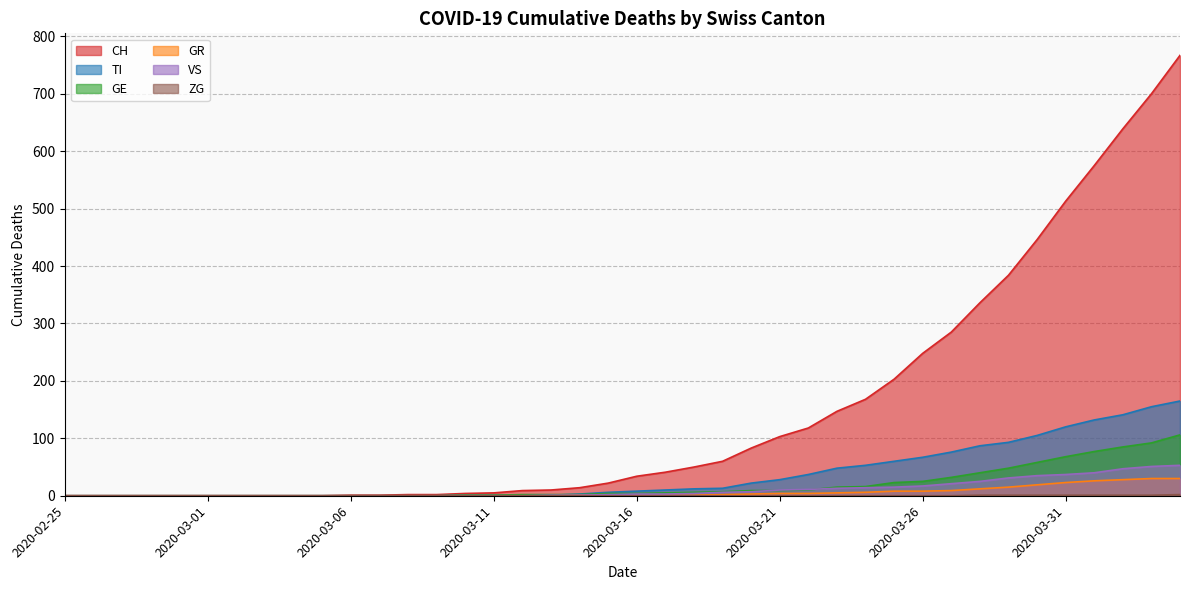

Which series has the widest spread of values?

CH